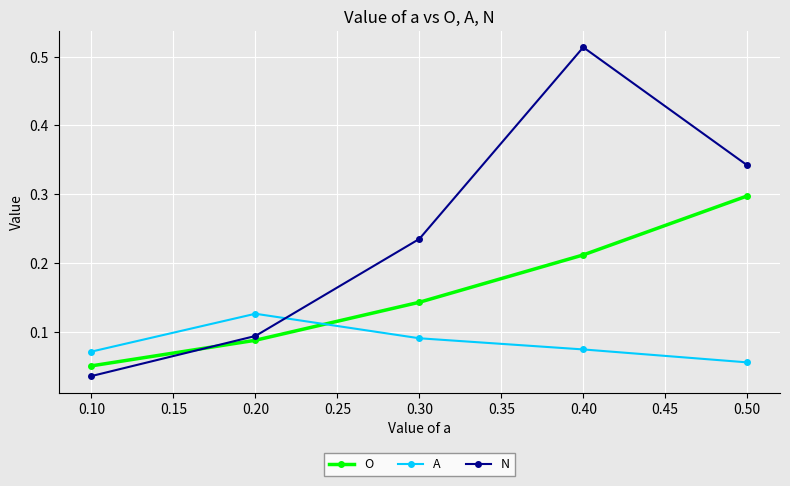

How many series are shown in this chart?

3